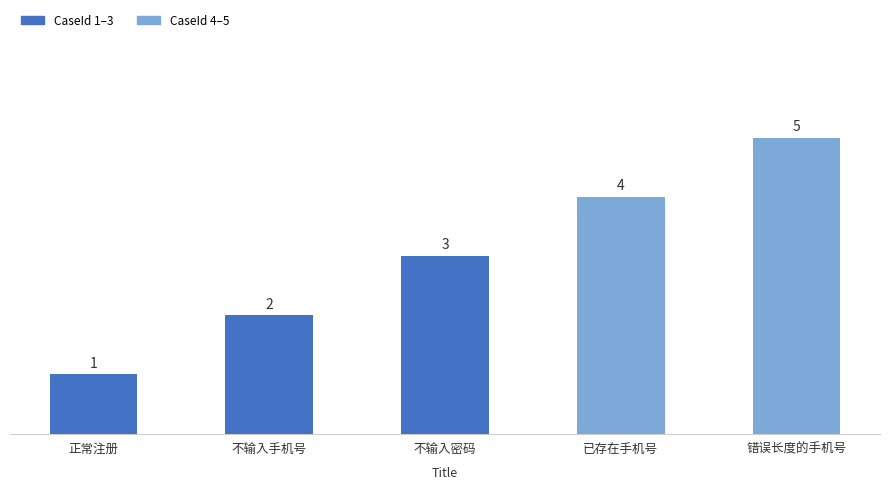

Rank the categories by value from highest to lowest.

错误长度的手机号, 已存在手机号, 不输入密码, 不输入手机号, 正常注册